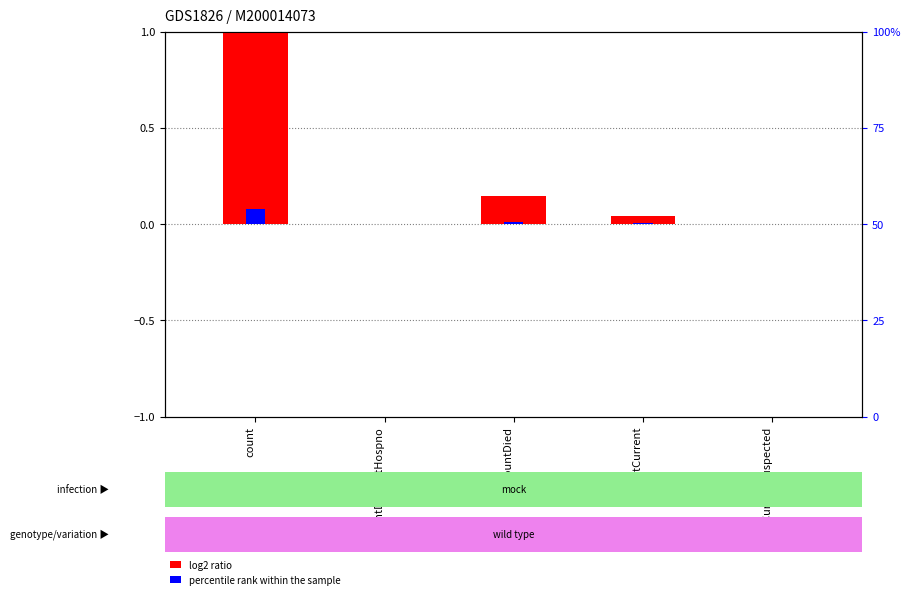

What is the maximum value shown in the chart?

1.0